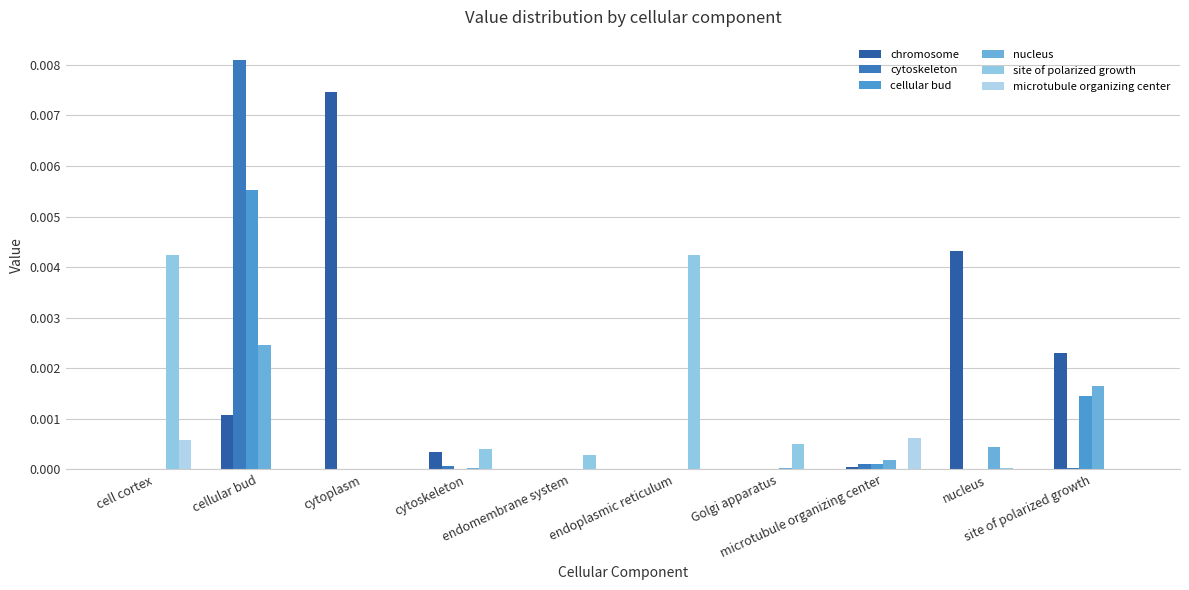

What position from the right is microtubule organizing center?

3